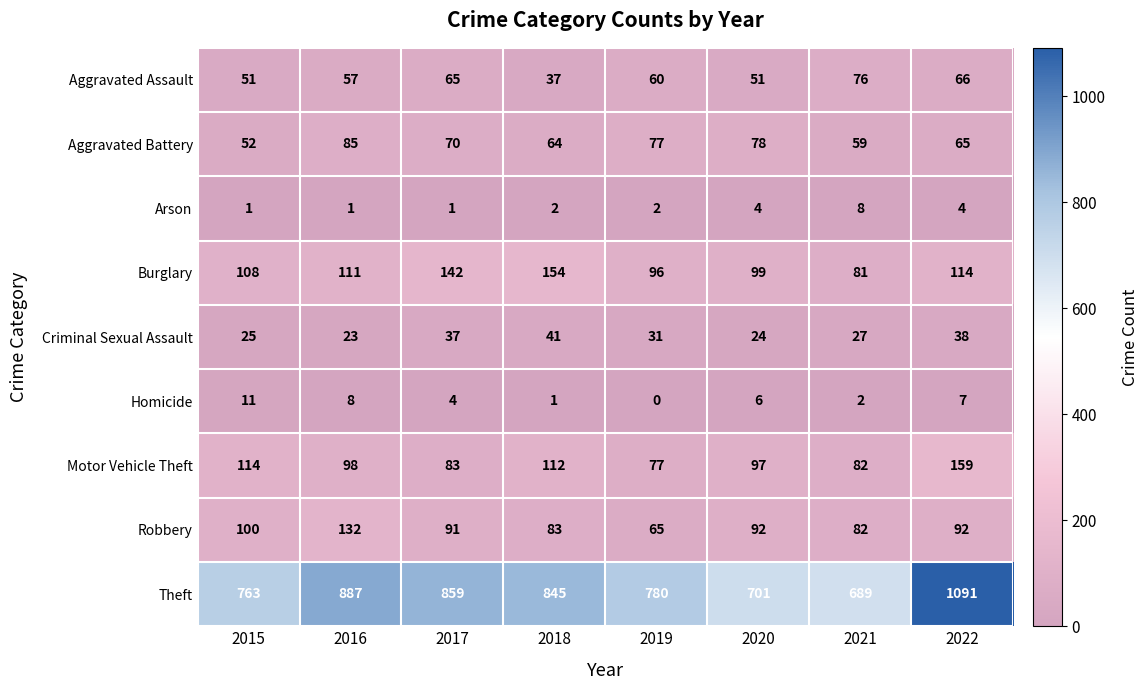

What is the total value across all series at 2016?

1402